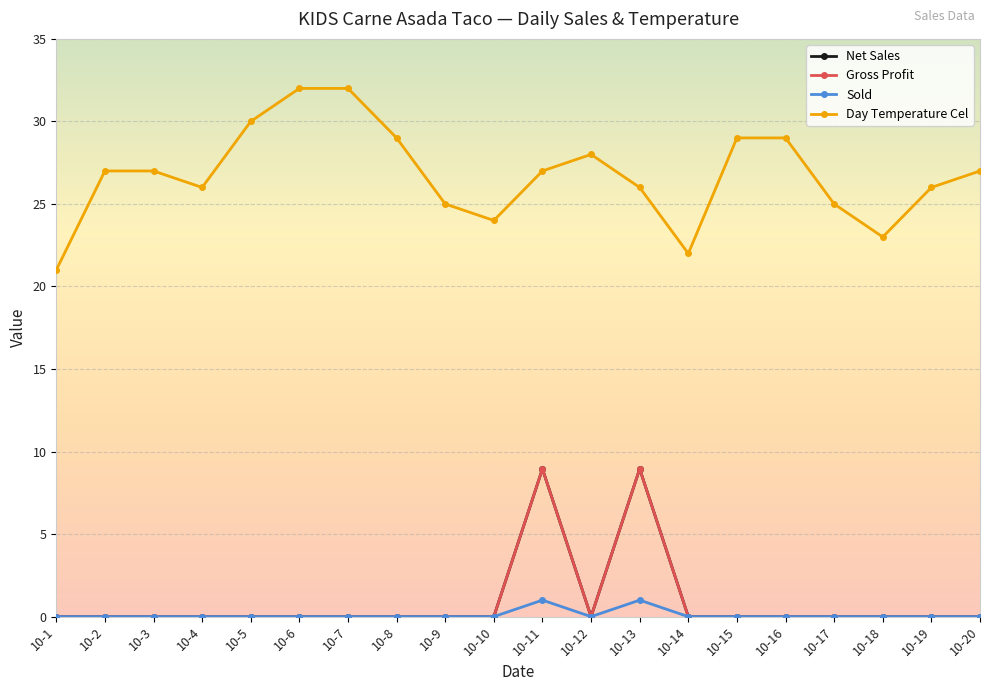

Reading left to right, transcribe all the data shown in this chart.

Net Sales: 10-1=0.0	10-2=0.0	10-3=0.0	10-4=0.0	10-5=0.0	10-6=0.0	10-7=0.0	10-8=0.0	10-9=0.0	10-10=0.0	10-11=8.9	10-12=0.0	10-13=8.9	10-14=0.0	10-15=0.0	10-16=0.0	10-17=0.0	10-18=0.0	10-19=0.0	10-20=0.0
Gross Profit: 10-1=0.0	10-2=0.0	10-3=0.0	10-4=0.0	10-5=0.0	10-6=0.0	10-7=0.0	10-8=0.0	10-9=0.0	10-10=0.0	10-11=8.9	10-12=0.0	10-13=8.9	10-14=0.0	10-15=0.0	10-16=0.0	10-17=0.0	10-18=0.0	10-19=0.0	10-20=0.0
Sold: 10-1=0.0	10-2=0.0	10-3=0.0	10-4=0.0	10-5=0.0	10-6=0.0	10-7=0.0	10-8=0.0	10-9=0.0	10-10=0.0	10-11=1.0	10-12=0.0	10-13=1.0	10-14=0.0	10-15=0.0	10-16=0.0	10-17=0.0	10-18=0.0	10-19=0.0	10-20=0.0
Day Temperature Cel: 10-1=21.0	10-2=27.0	10-3=27.0	10-4=26.0	10-5=30.0	10-6=32.0	10-7=32.0	10-8=29.0	10-9=25.0	10-10=24.0	10-11=27.0	10-12=28.0	10-13=26.0	10-14=22.0	10-15=29.0	10-16=29.0	10-17=25.0	10-18=23.0	10-19=26.0	10-20=27.0